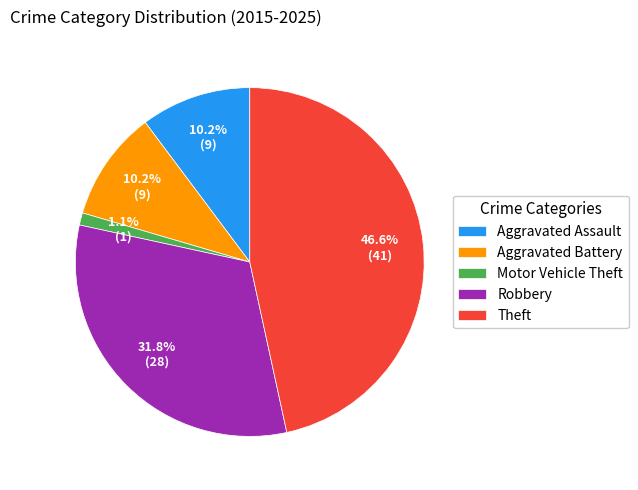

How many slices are in this pie chart?

5